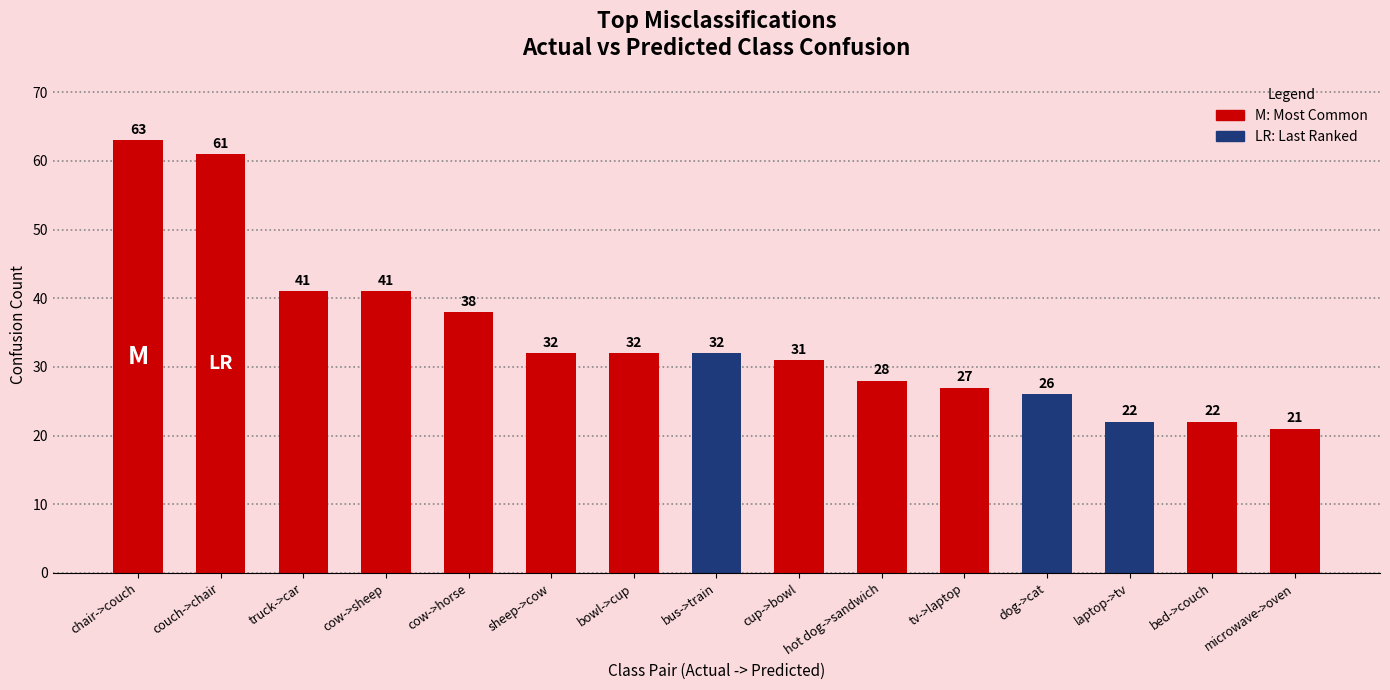

What is the sum of the values at bowl->cup and laptop->tv?

54